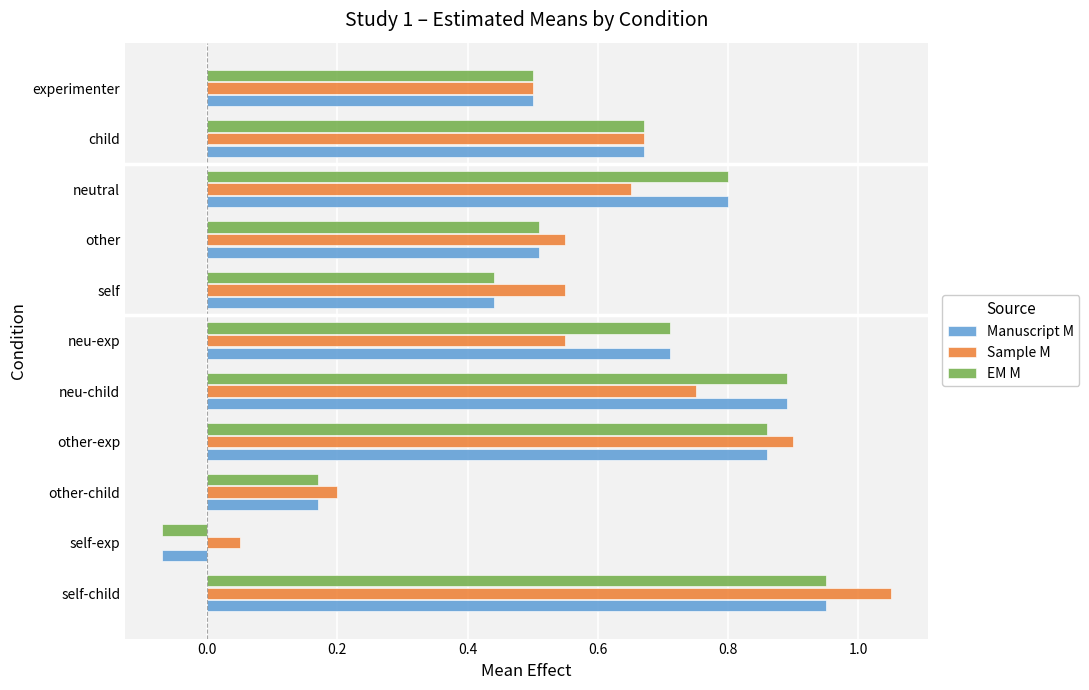

Read the EM M value at experimenter.

0.5